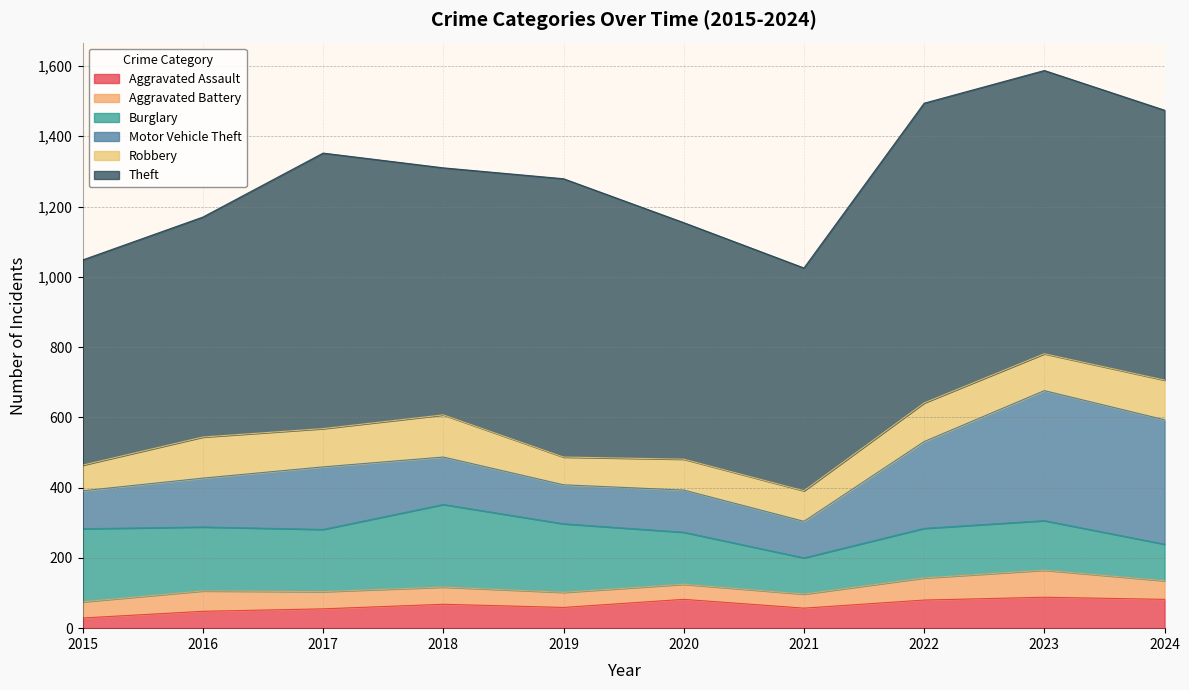

True or false: Motor Vehicle Theft has more than 1 points higher than both neighbors.

True